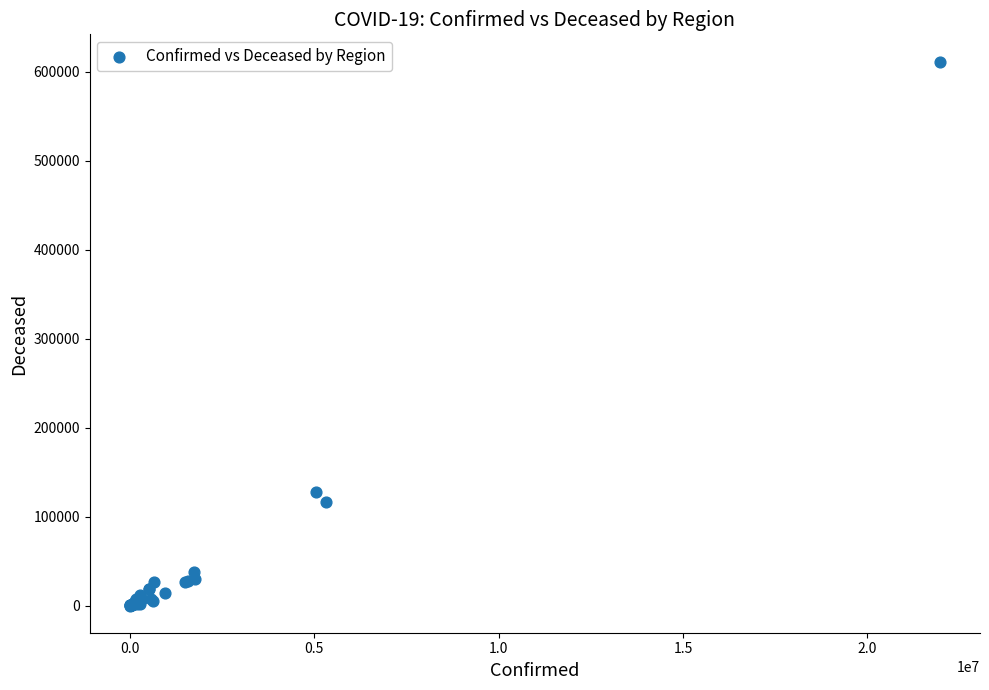

What Y value in the scatter plot is closest to 305774?

127809